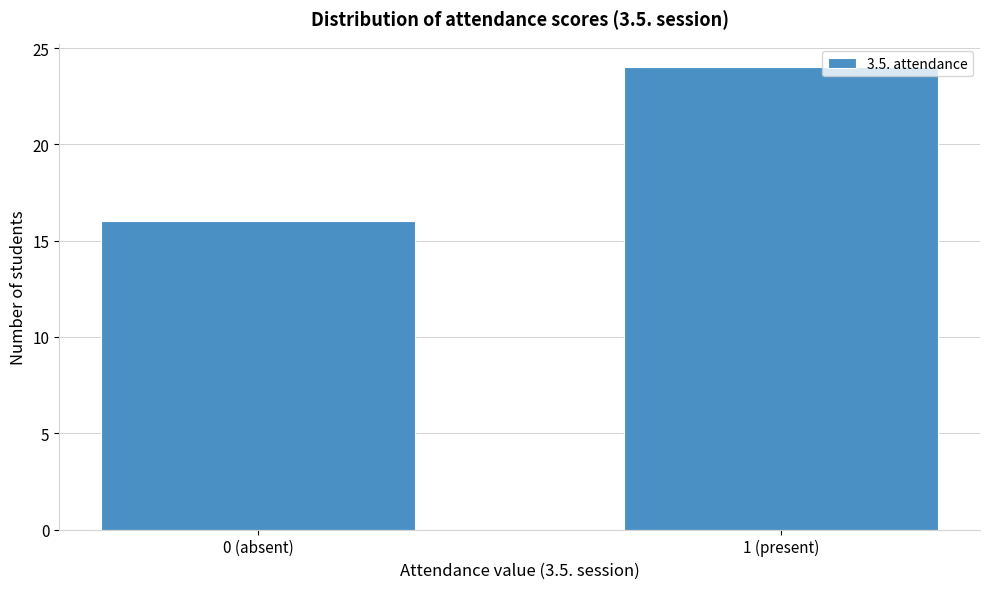

Reading left to right, what are all the values shown in this chart?

16	24